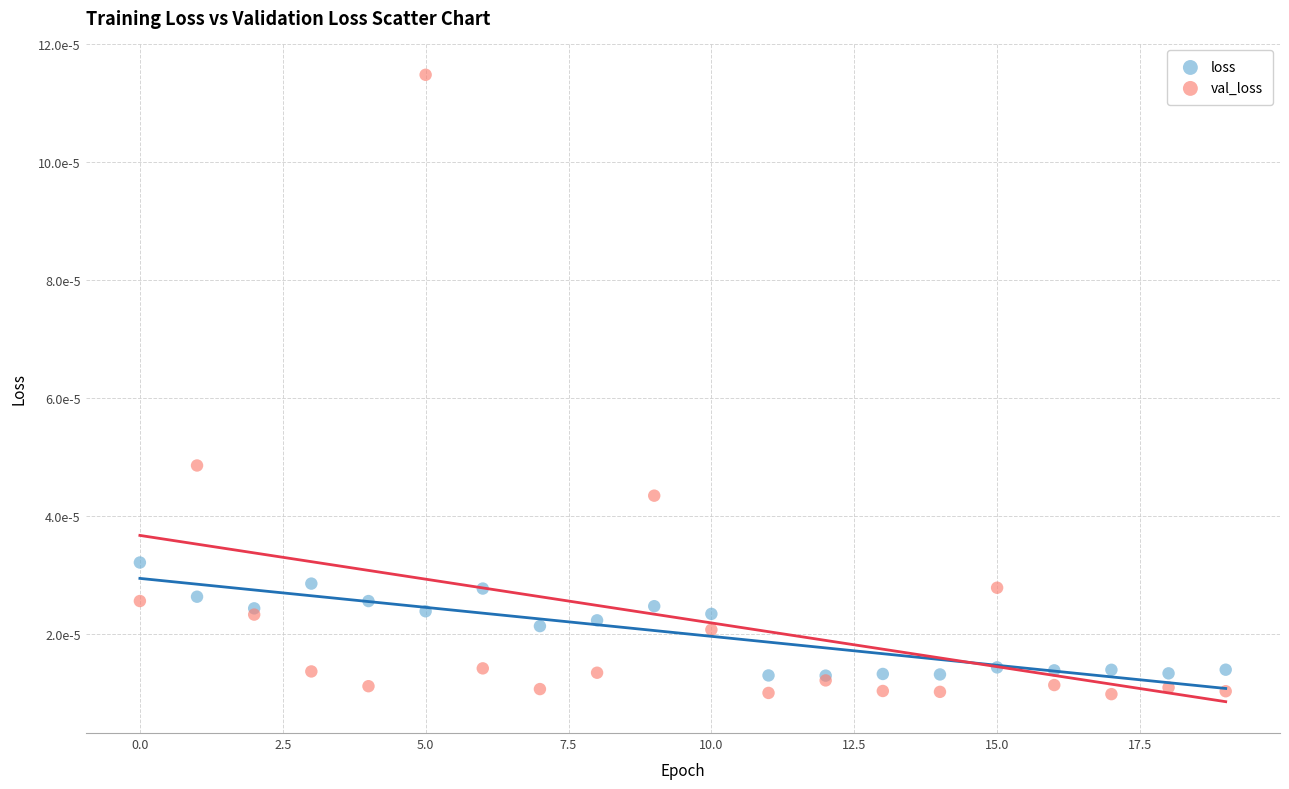

Which series contains the highest Y value?

val_loss